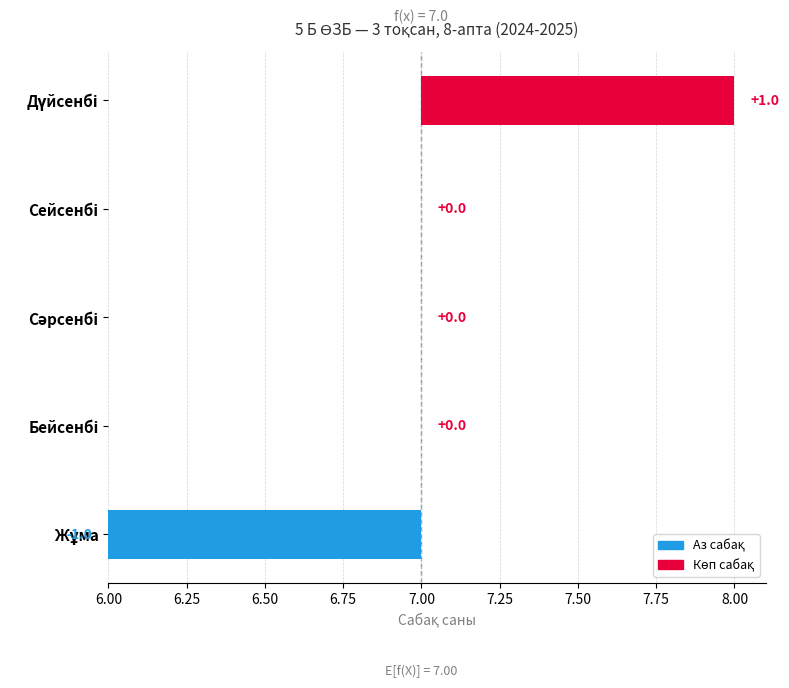

Which category has the lowest value across all series?

Жұма